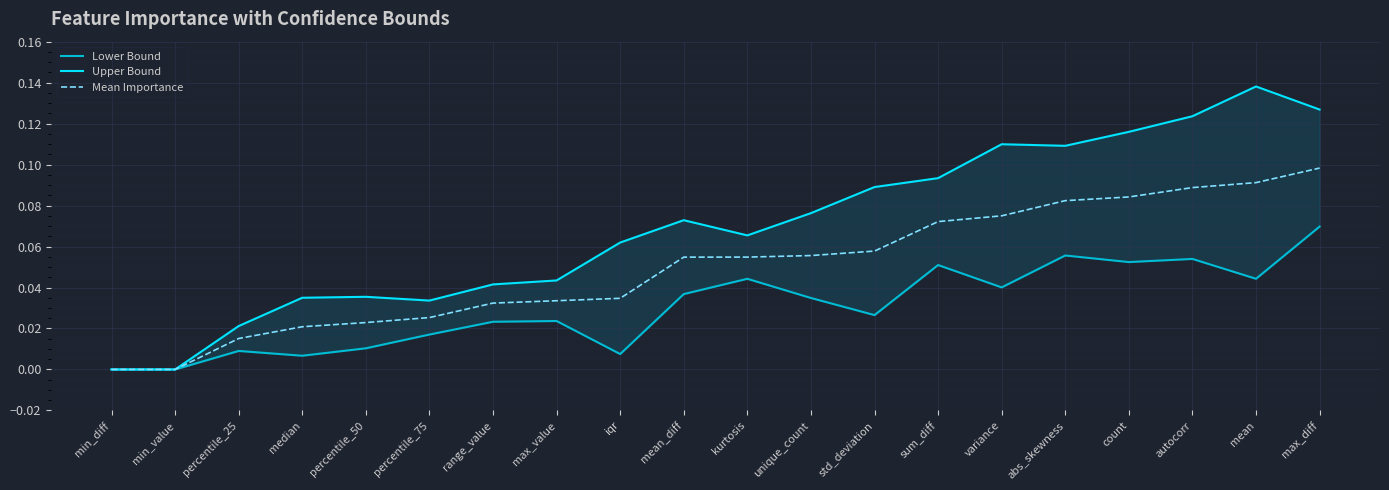

At variance, list the series in order from smallest to largest.

Lower Bound, Mean Importance, Upper Bound